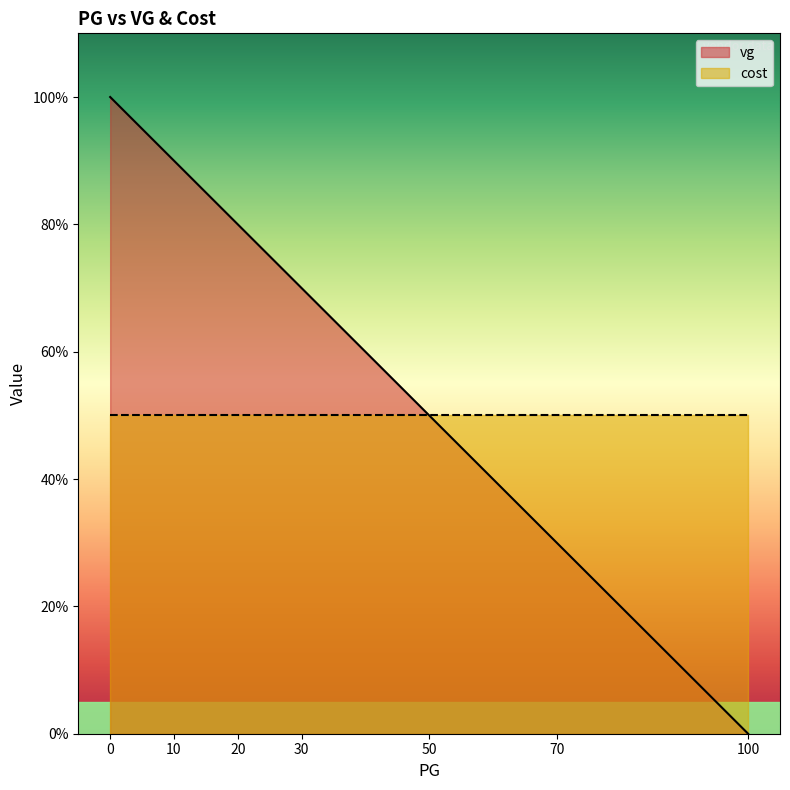

At which label does cost reach its peak?

30